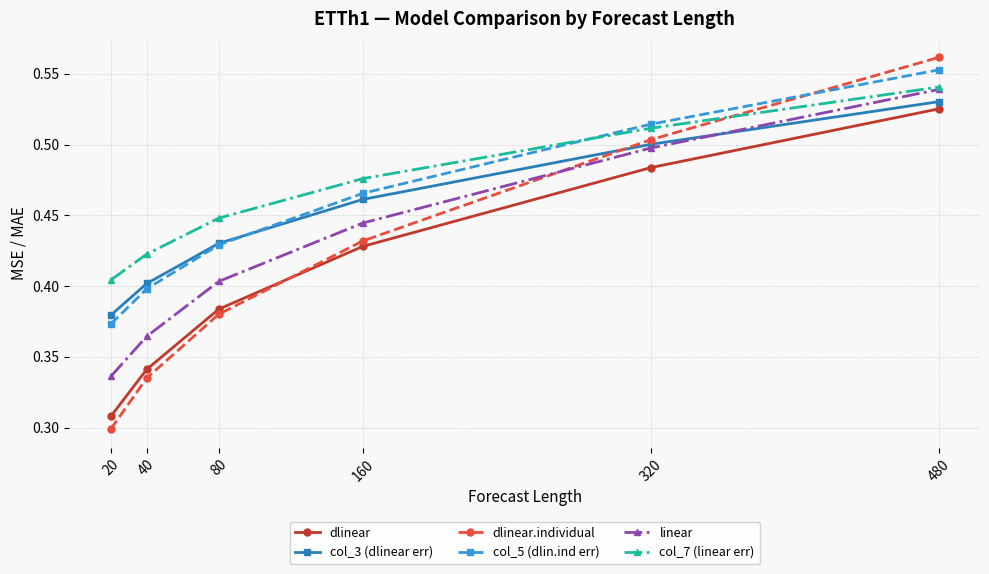

True or false: linear has more than 0 interior local peaks.

False